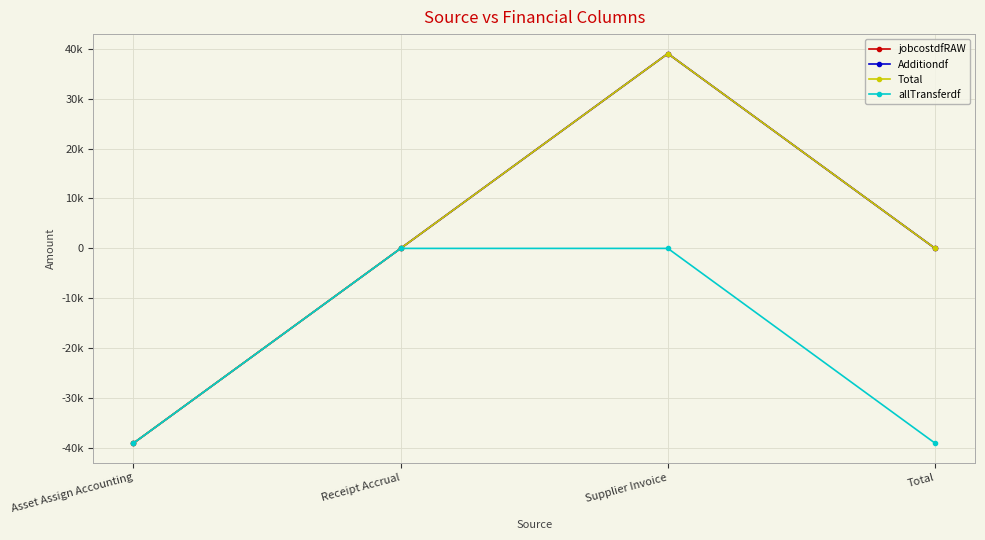

Between Asset Assign Accounting and Total, which is larger?

Total